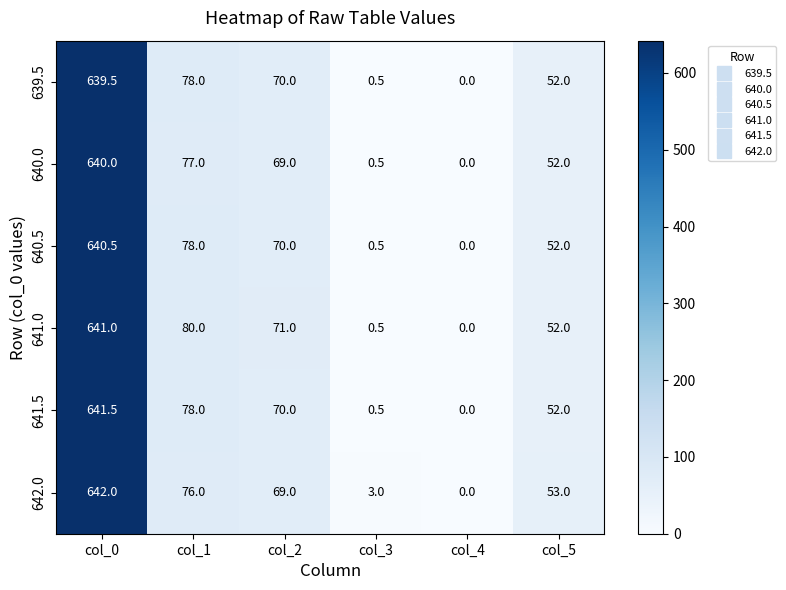

How many data points does each series have?

6